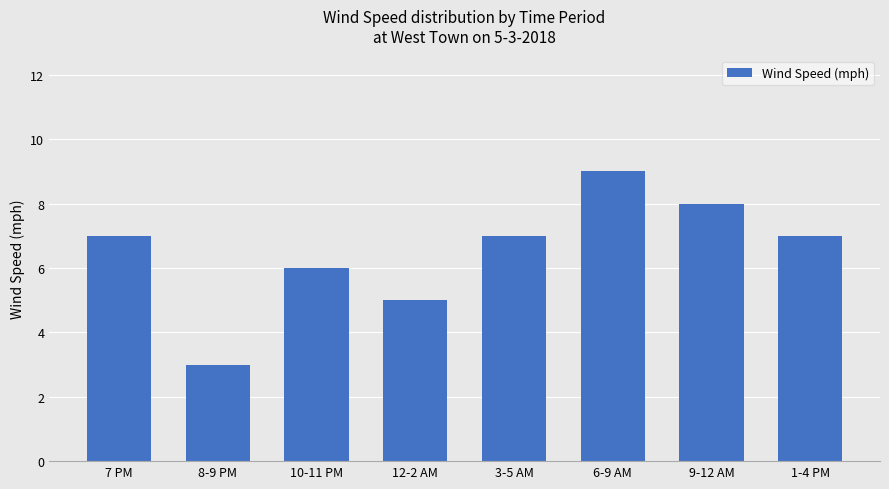

What is the label of the 6th bar from the right?

10-11 PM